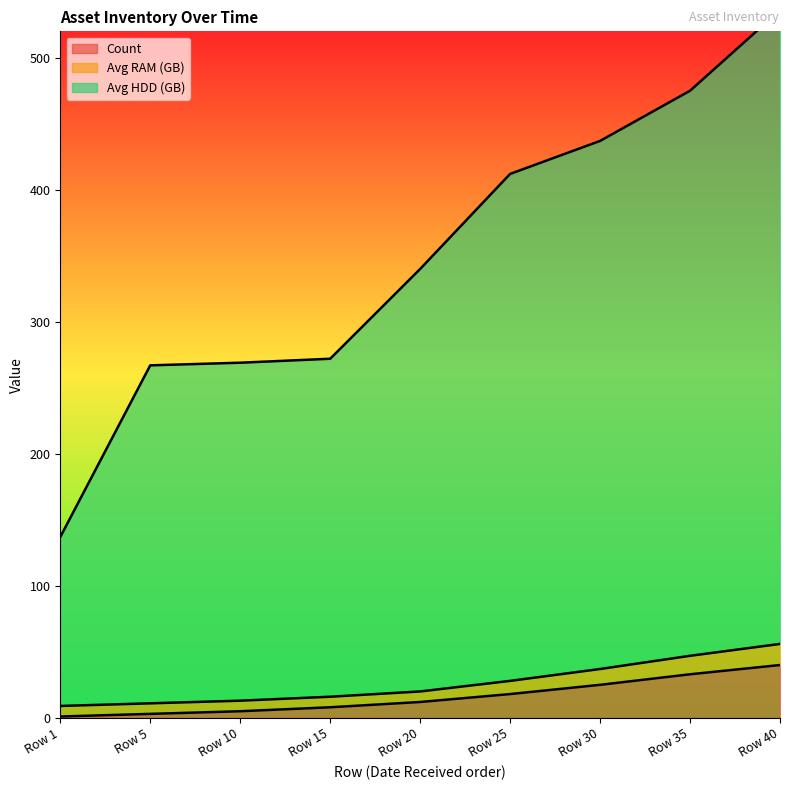

What is the difference between the maximum and minimum values in the Avg HDD (GB) series?

399